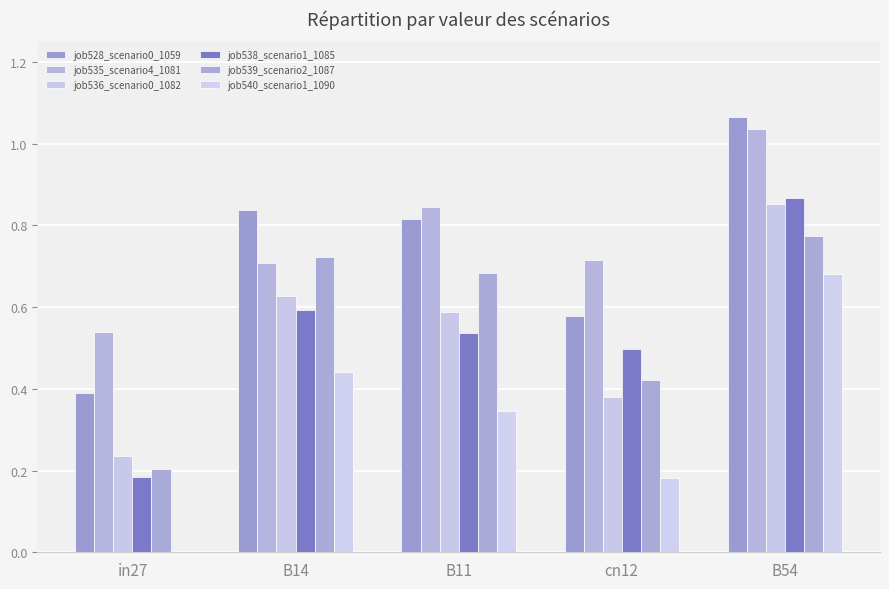

What is the average value of the job535_scenario4_1081 series?

0.8